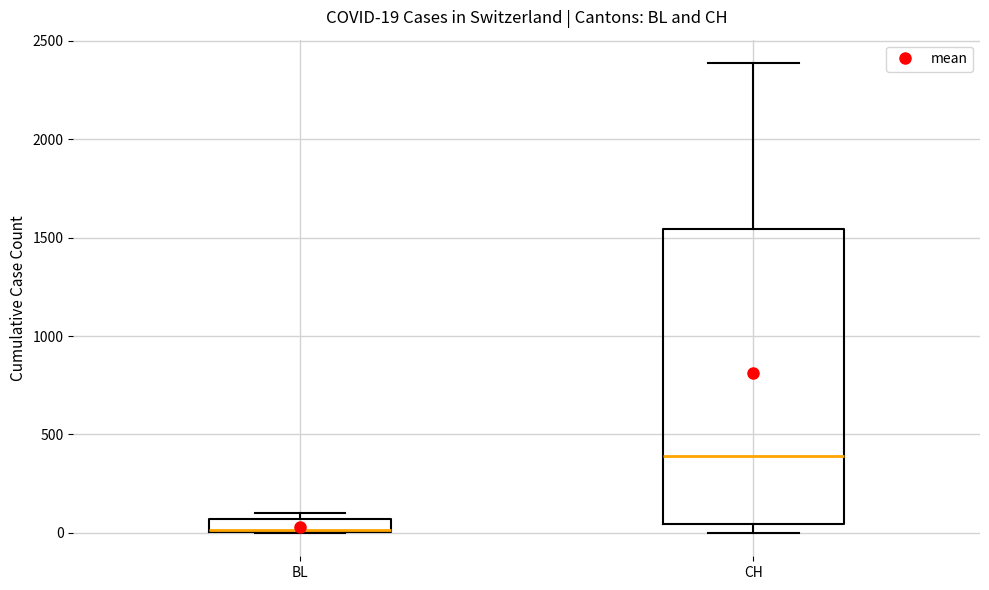

Which box has the highest median line?

CH